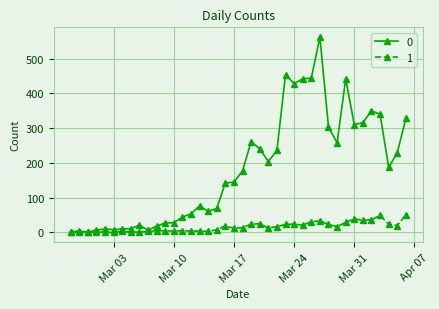

List the series in order of their peak value, highest first.

0, 1